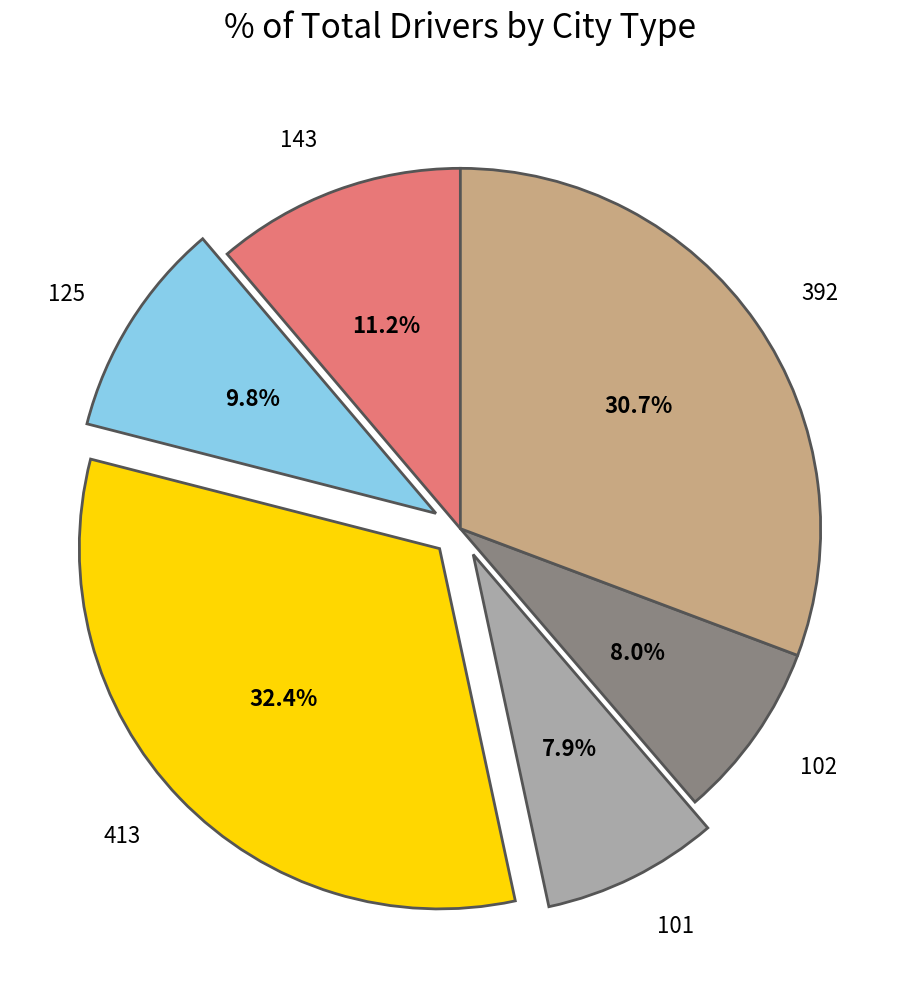

What is the total percentage of 413 and 101?

40.3%